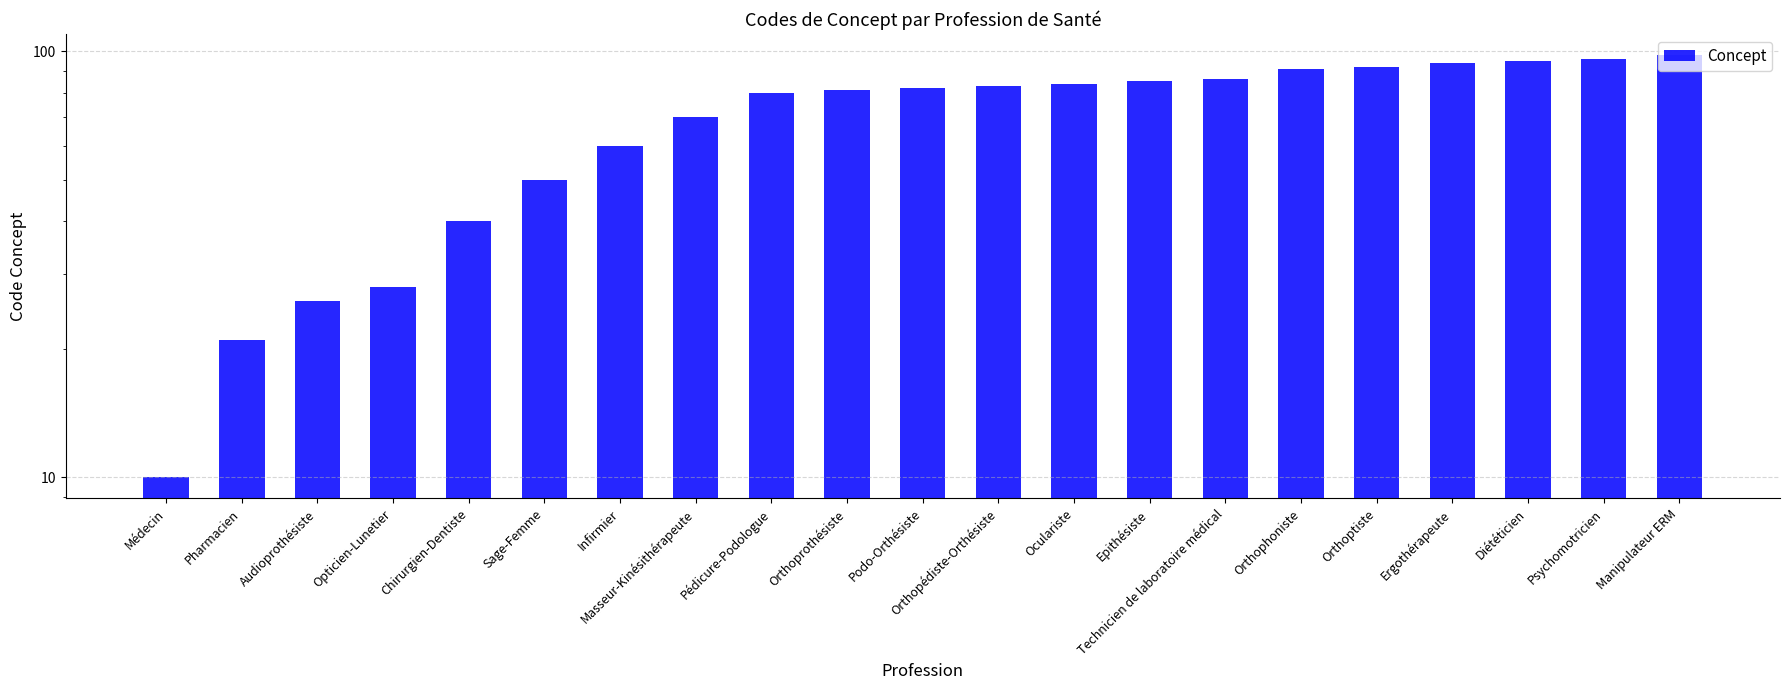

Which label corresponds to the largest value in the chart?

Manipulateur ERM